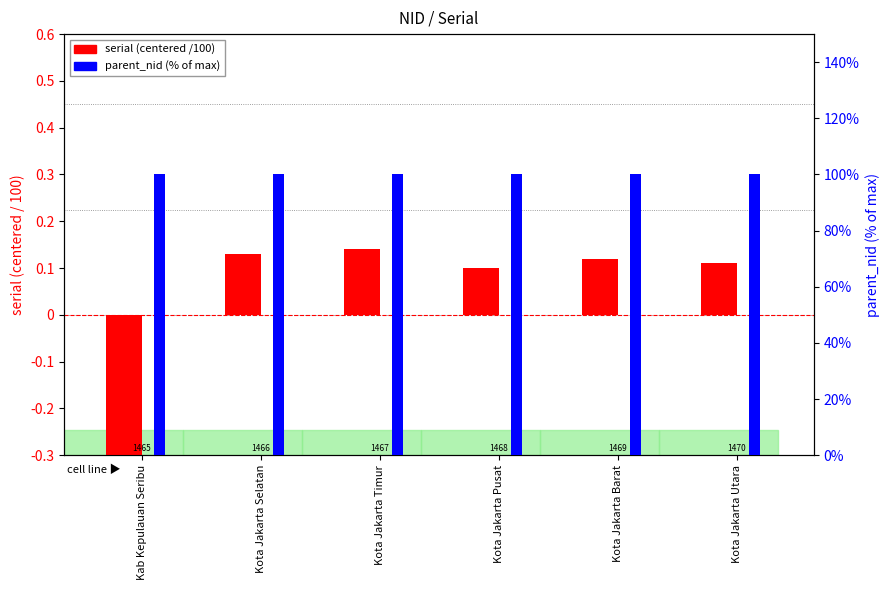

The parent_nid (% of max) series shows 100.0 at Kota Jakarta Pusat. True or false?

True